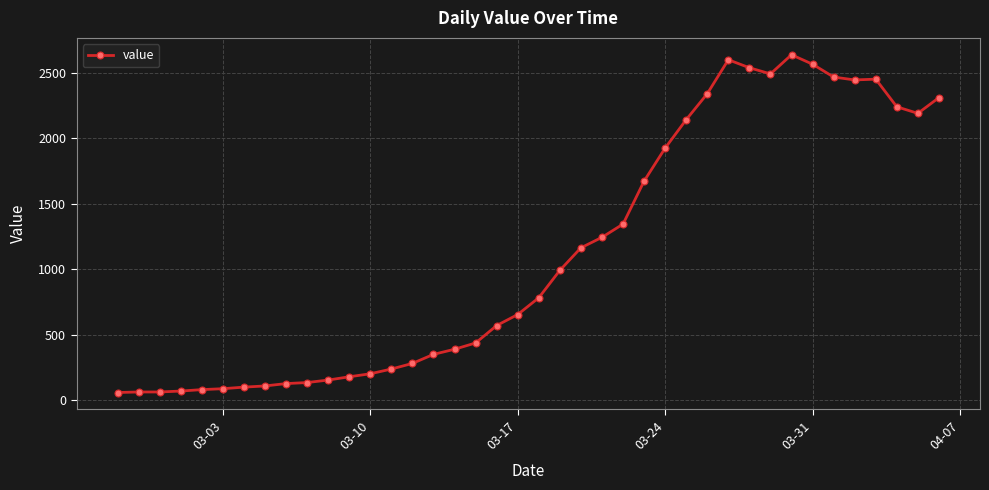

What is the value of the 27th point from the left?

1926